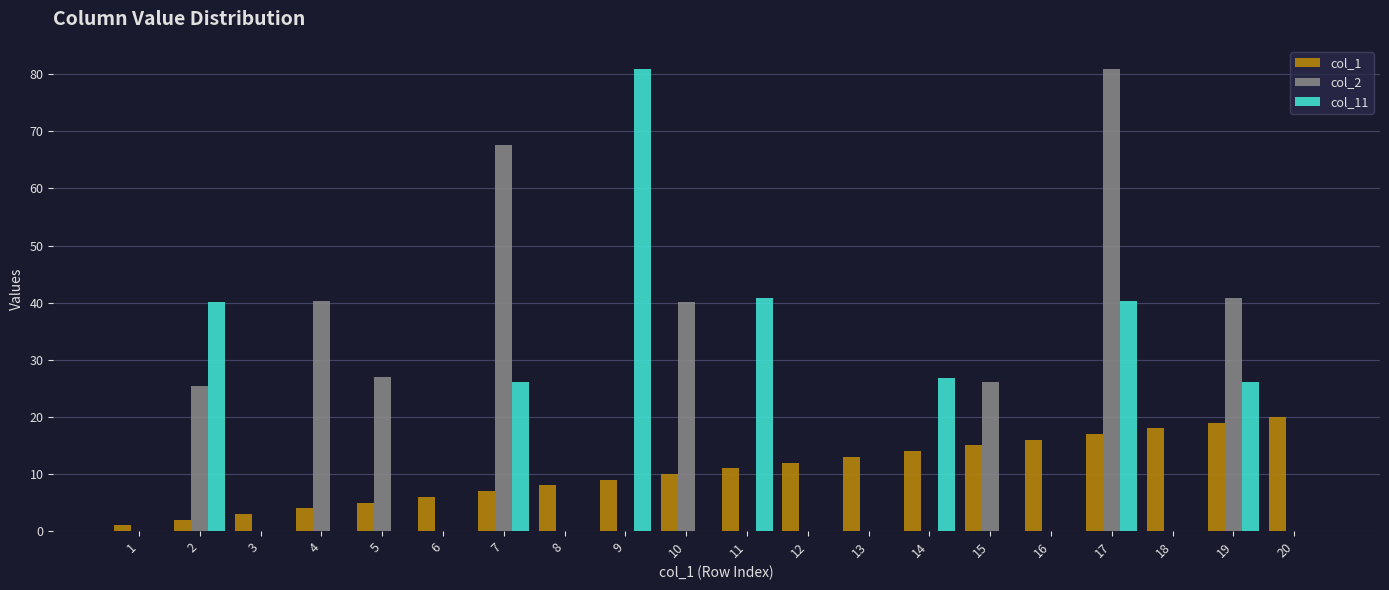

True or false: col_1 has a value of 3.0 at 3.

True